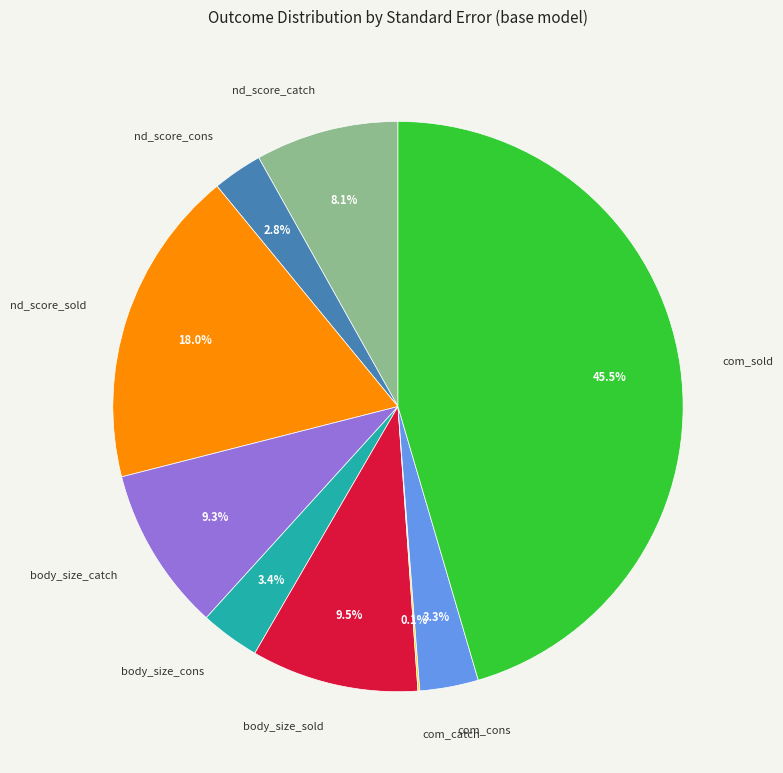

What is the largest slice in the pie chart?

com_sold